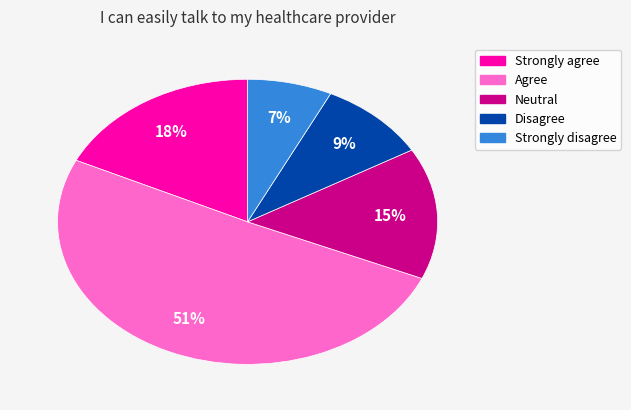

What is the largest slice in the pie chart?

Agree